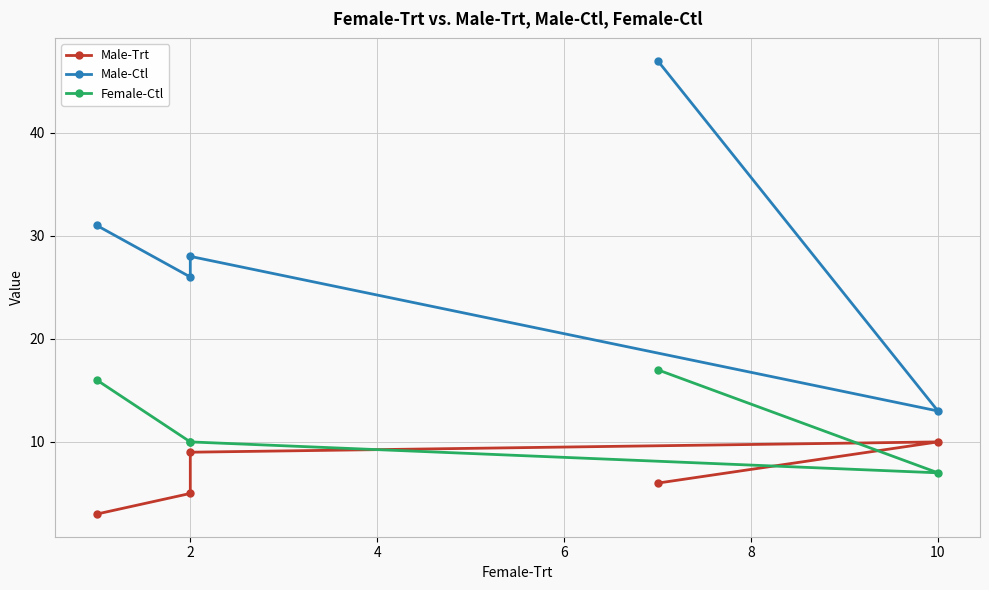

Which series has the largest total across all categories?

Male-Ctl